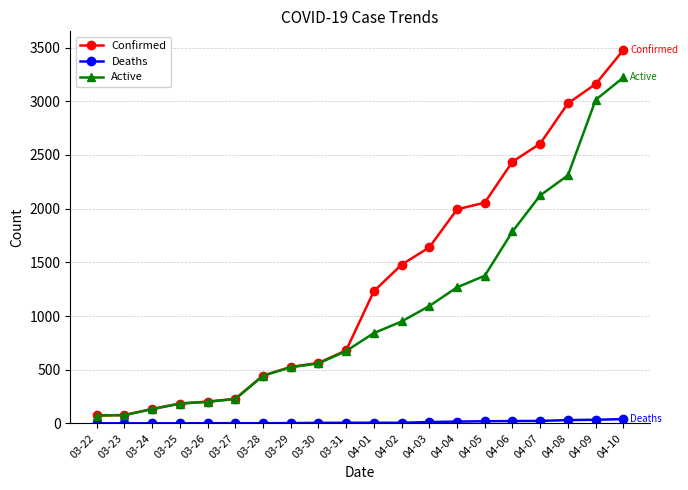

Count the number of categories in the chart.

20